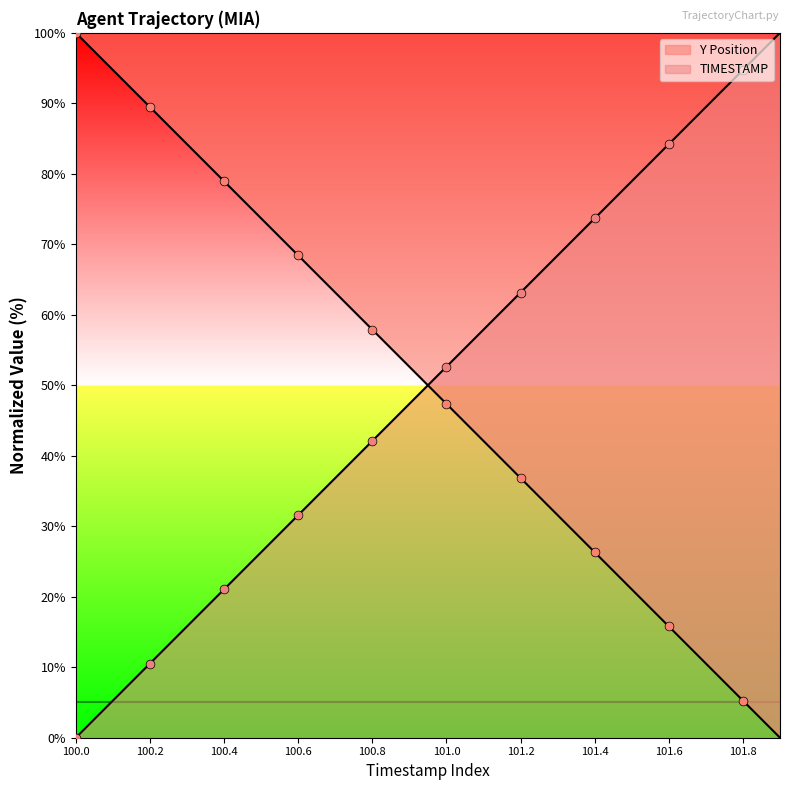

Which series contains the lowest Y value?

Y Position